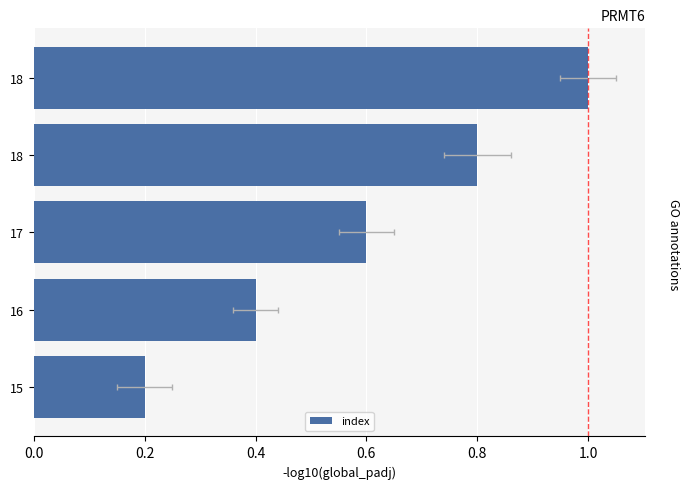

What is the difference between the values at 16 and 18?

0.4